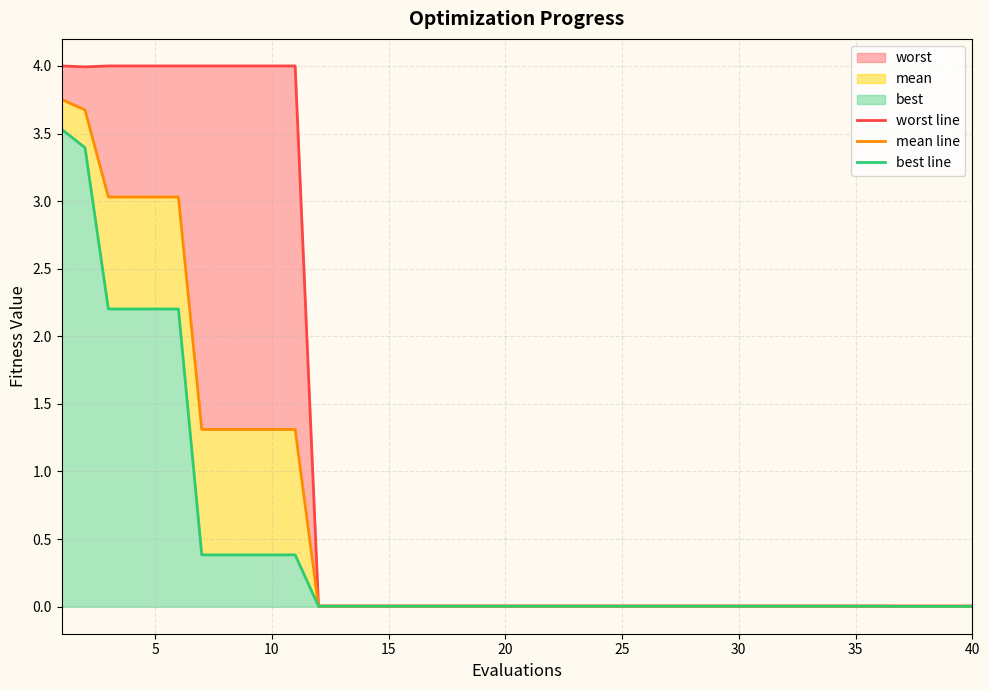

What is the spread (max minus min) of values at 10?

3.6